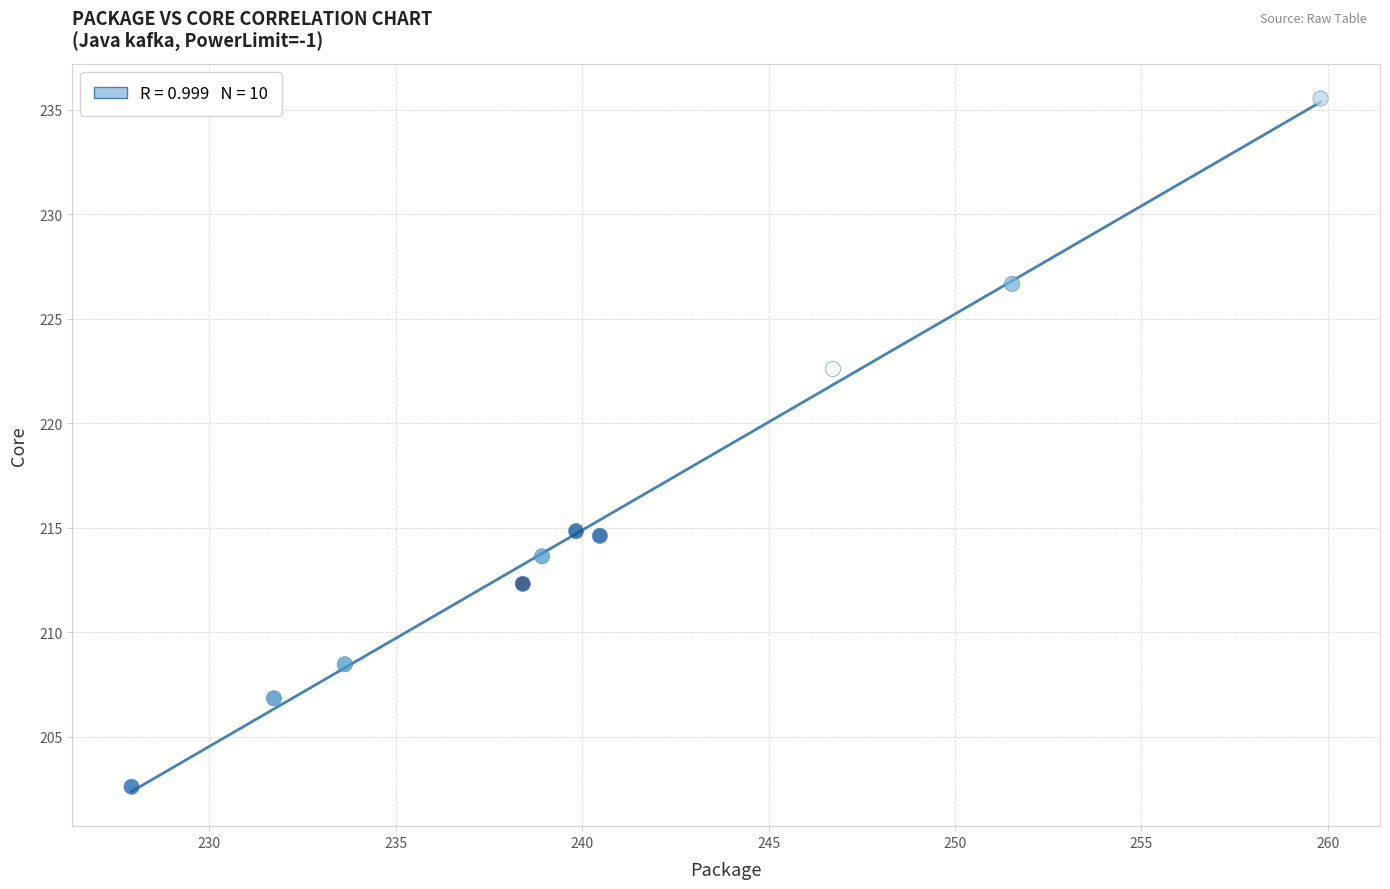

What is the average Y value?

215.8